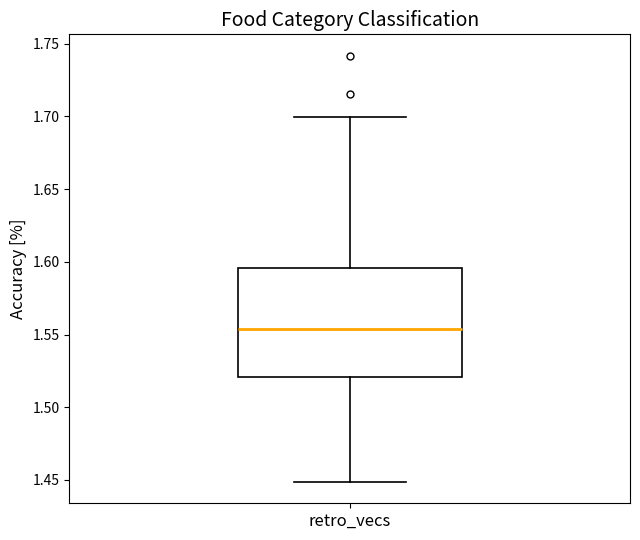

Where is the lower edge of the box for retro_vecs on the y-axis? The values are not printed on the chart, so give them approximately, as read against the axis.

1.520